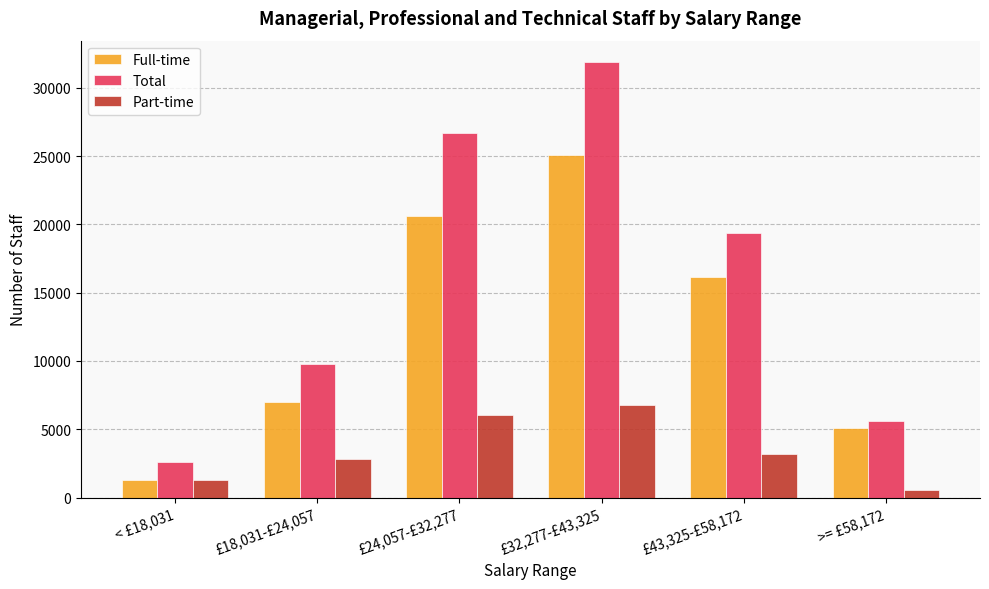

Reading left to right, list all the values displayed in this chart.

Full-time: < £18,031=1310	£18,031-£24,057=6970	£24,057-£32,277=20615	£32,277-£43,325=25095	£43,325-£58,172=16130	>= £58,172=5070
Total: < £18,031=2605	£18,031-£24,057=9800	£24,057-£32,277=26655	£32,277-£43,325=31850	£43,325-£58,172=19355	>= £58,172=5610
Part-time: < £18,031=1295	£18,031-£24,057=2830	£24,057-£32,277=6040	£32,277-£43,325=6755	£43,325-£58,172=3220	>= £58,172=540